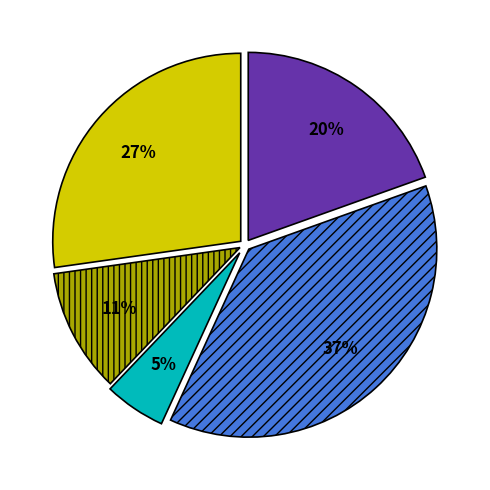

Count the number of slices in the pie.

5